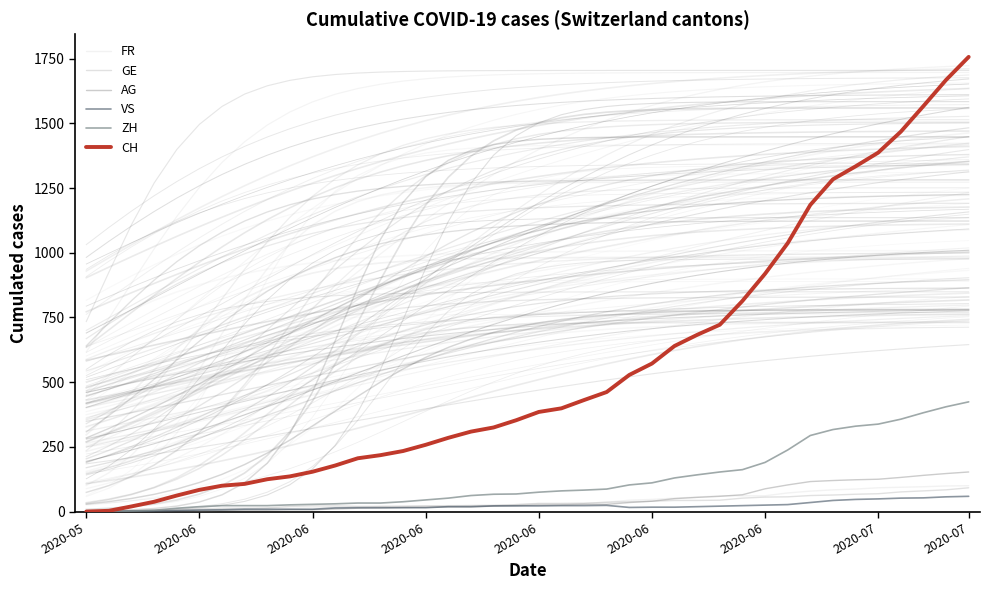

Is the value of FR at 2020-06 greater than the value of ZH at 2020-06?

No